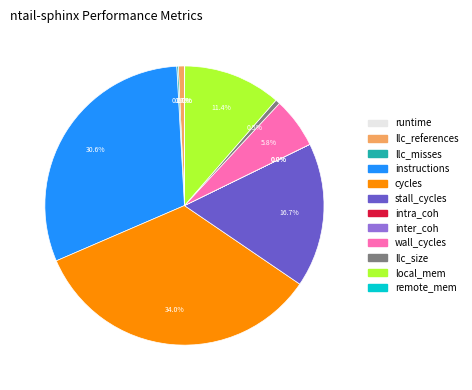

Which slice is the largest?

cycles